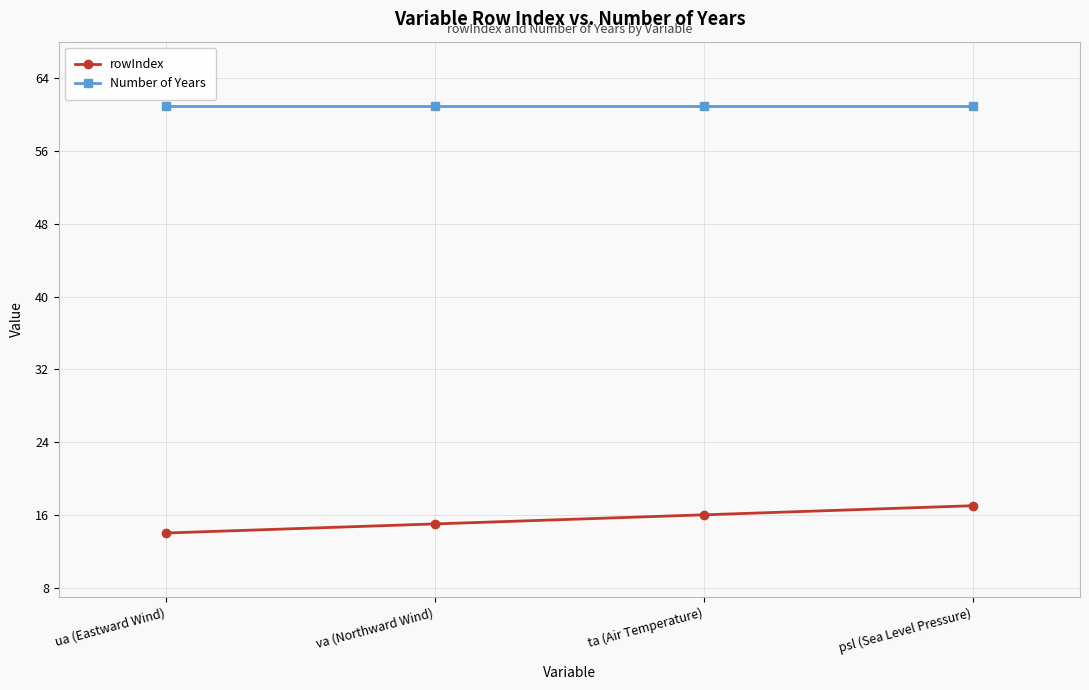

How many distinct data groups are displayed?

2